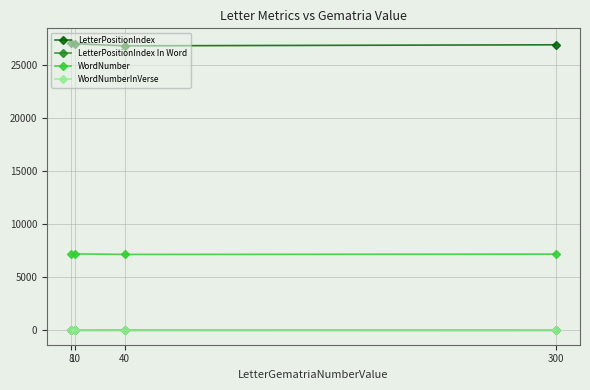

What is the difference between the maximum and minimum values in the WordNumber series?

78